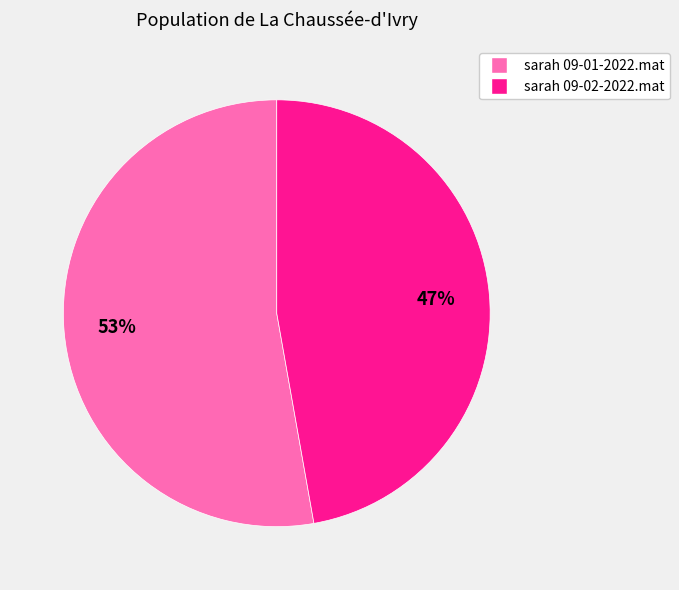

To the nearest percent, what is the difference between the sarah 09-02-2022.mat and sarah 09-01-2022.mat slice percentages?

6%